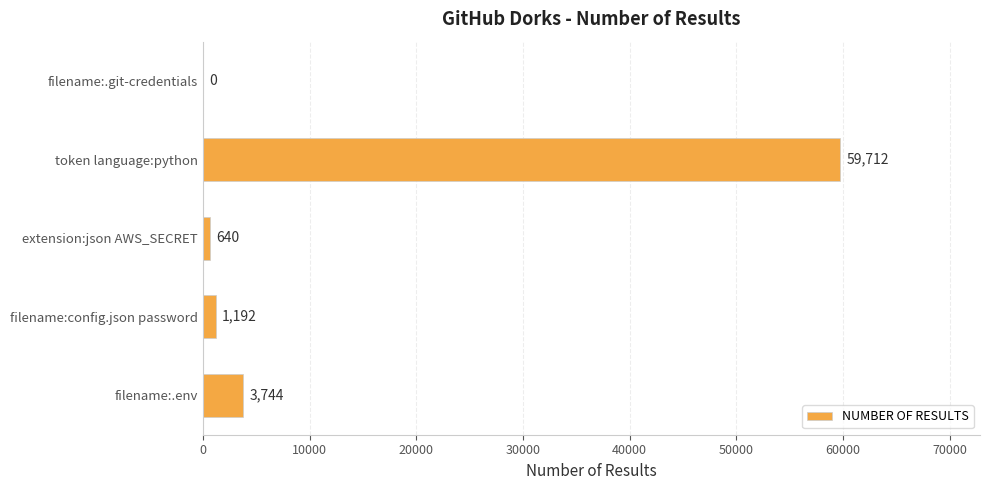

The value at filename:.git-credentials is 0. True or false?

True